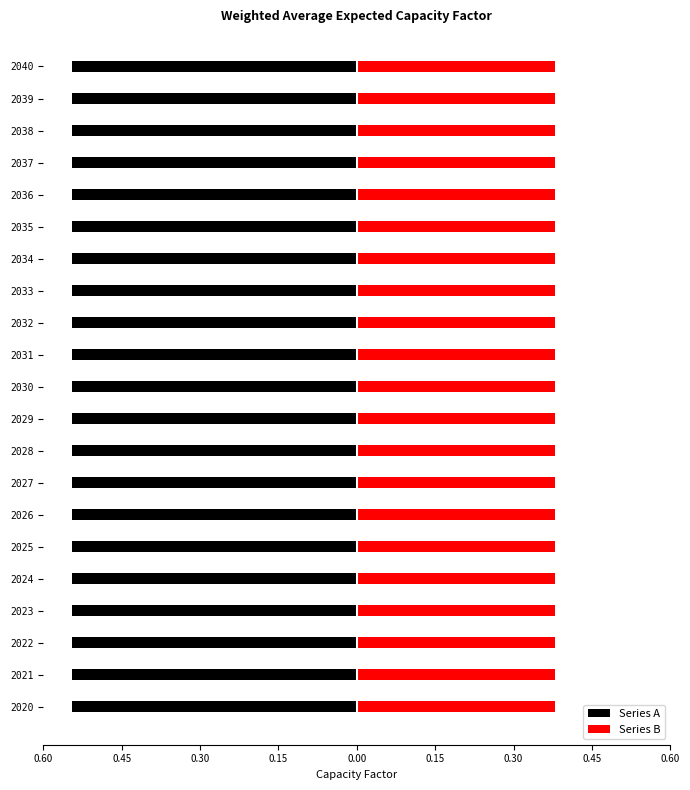

What are all the series names shown in the legend?

Series A, Series B